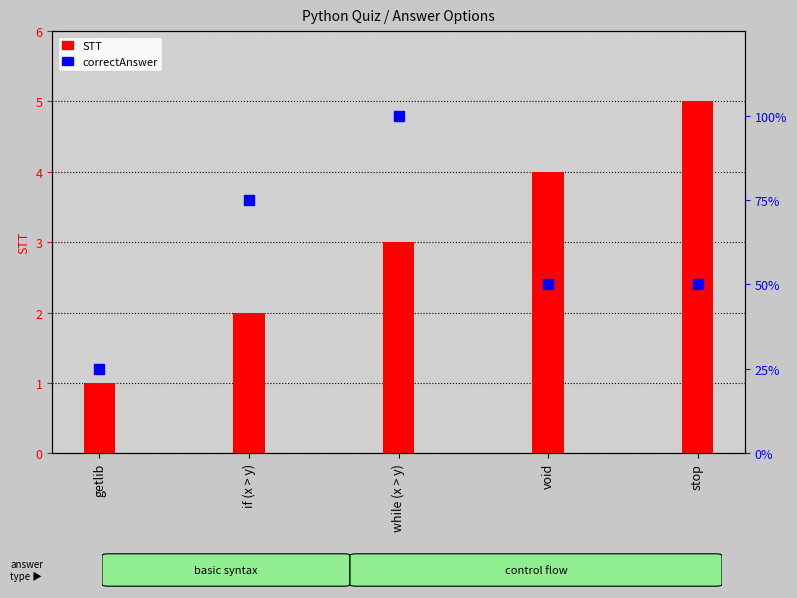

What is the total value across all series at if (x > y)?

77